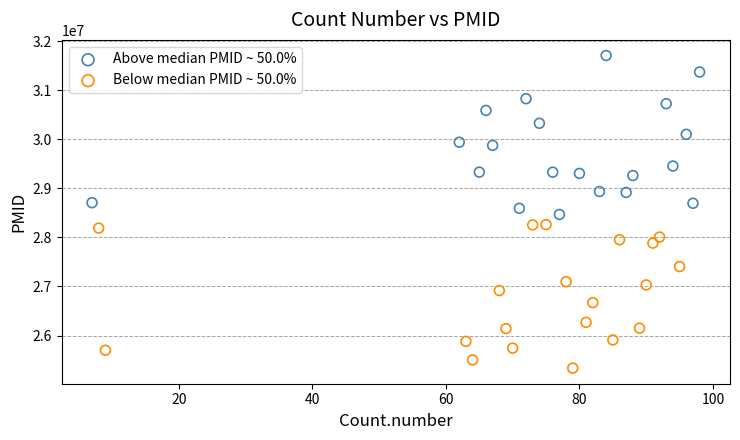

Which series contains the highest Y value?

Above median PMID ~ 50.0%